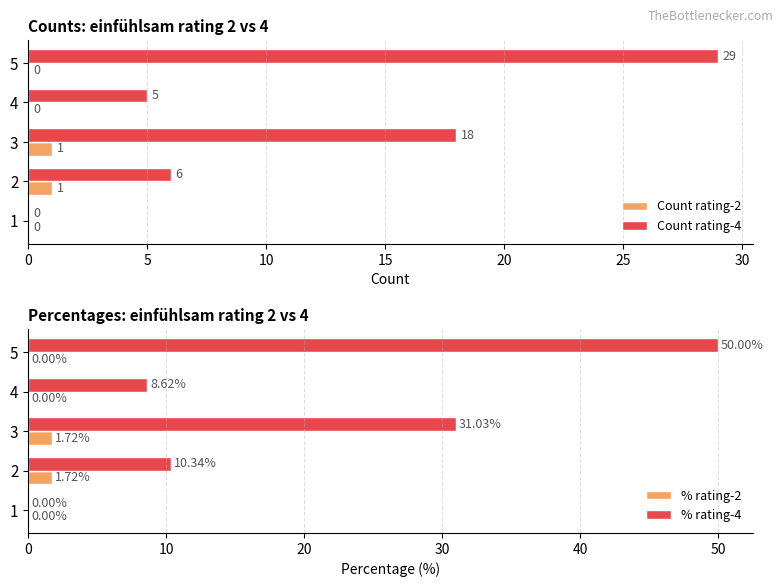

At which label does Count rating-4 reach its peak?

5